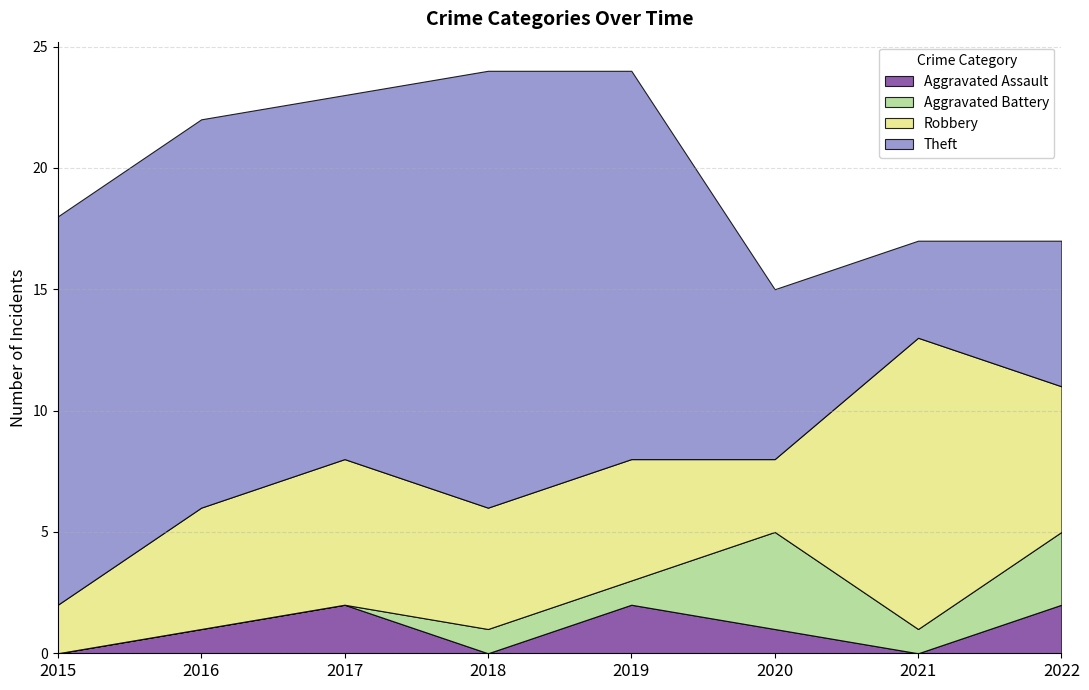

Which series has the widest spread of values?

Theft